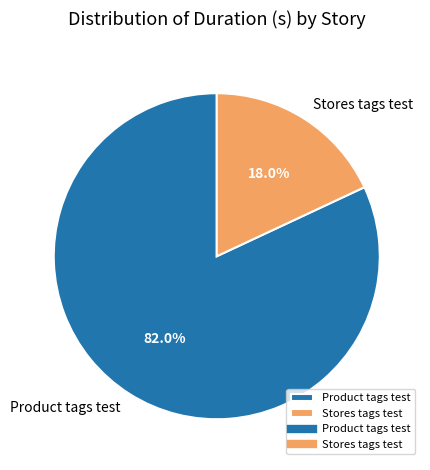

Which slice is the largest?

Product tags test